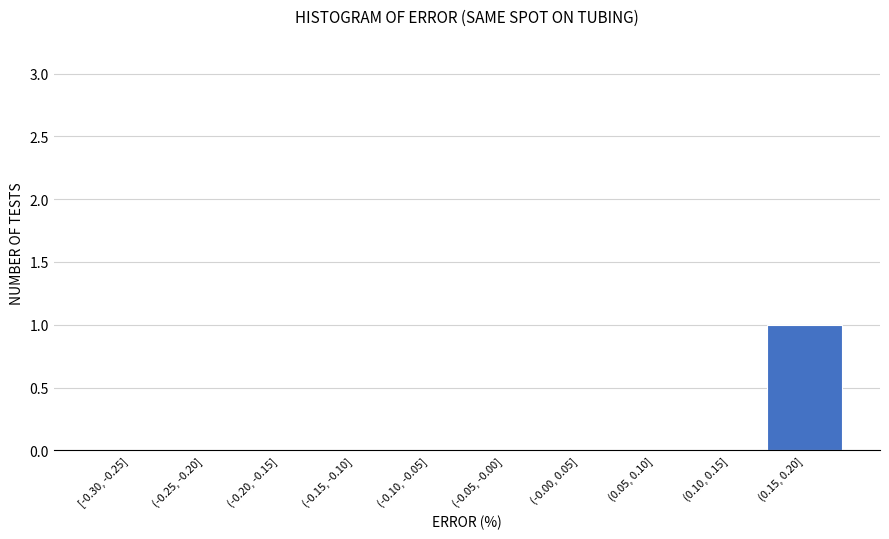

Reading left to right, what are all the values shown in this chart?

[-0.30, -0.25]=0	(-0.25, -0.20]=0	(-0.20, -0.15]=0	(-0.15, -0.10]=0	(-0.10, -0.05]=0	(-0.05, -0.00]=0	(-0.00, 0.05]=0	(0.05, 0.10]=0	(0.10, 0.15]=0	(0.15, 0.20]=1